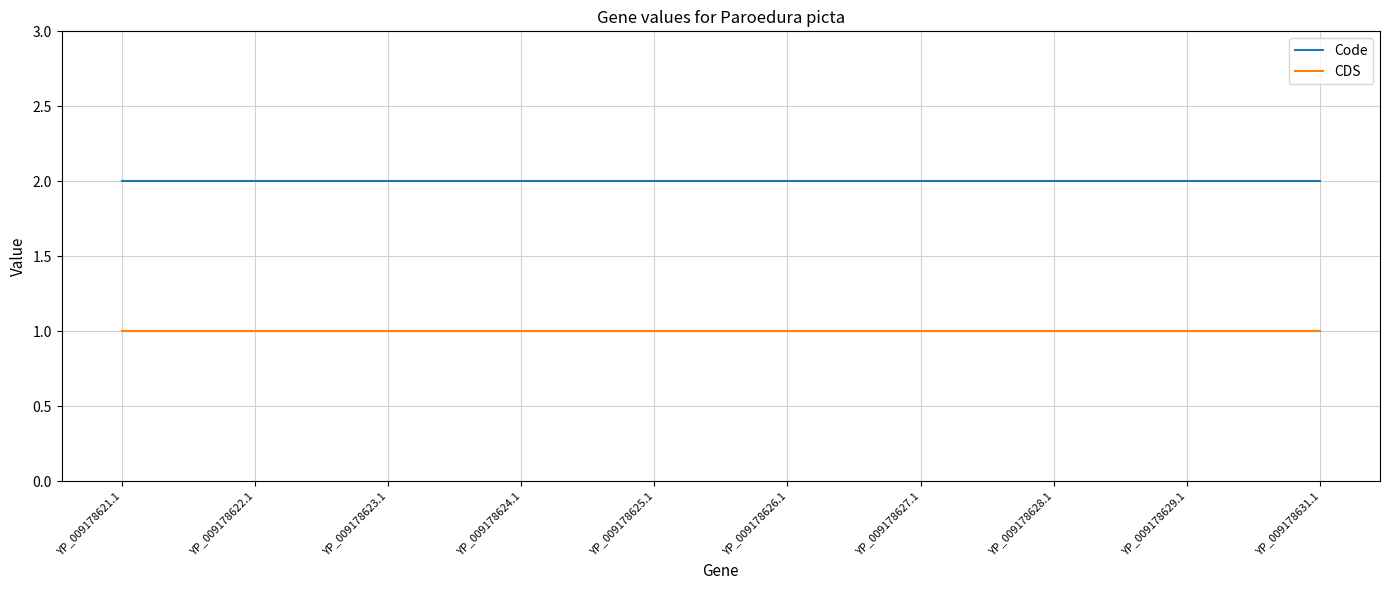

What is the difference between the highest and lowest values at YP_009178627.1?

1